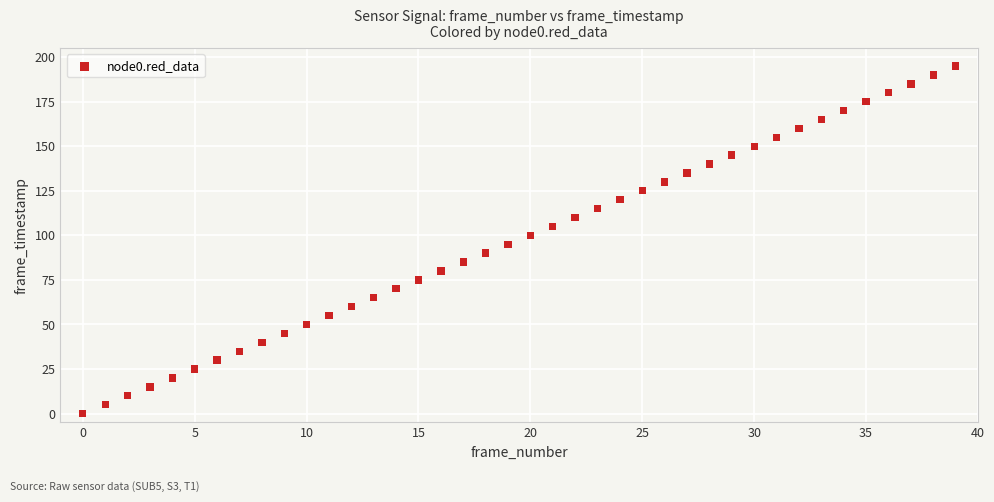

What is the range of Y values (max minus min)?

195